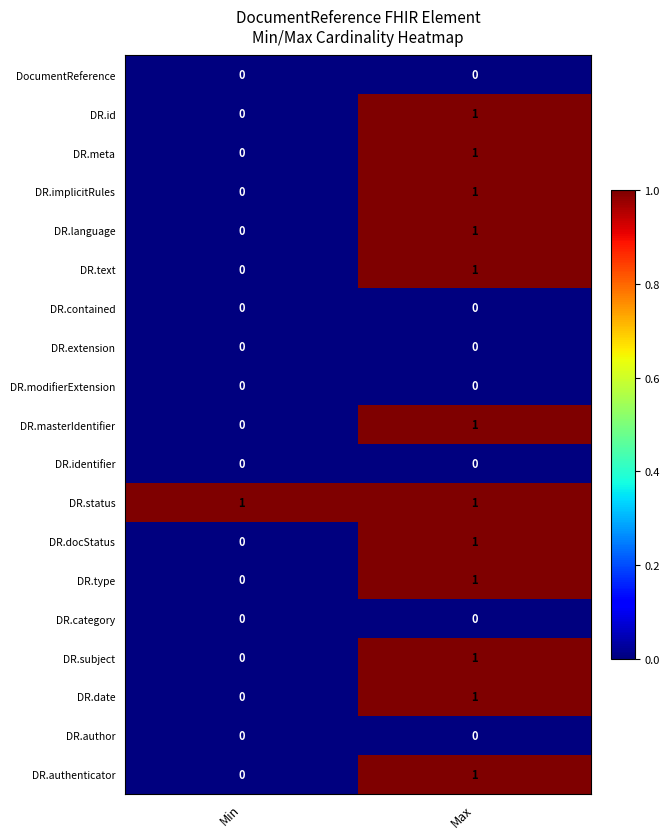

At which category is the sum across all series the highest?

Max